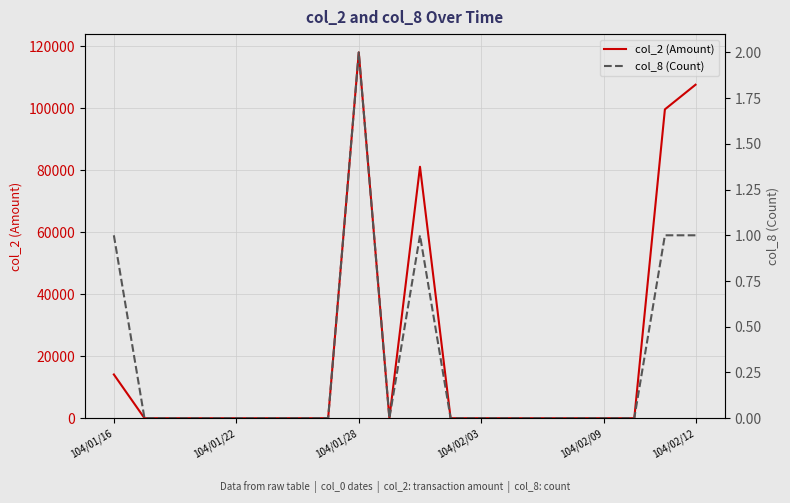

Does the chart display data point markers on the line(s)?

No